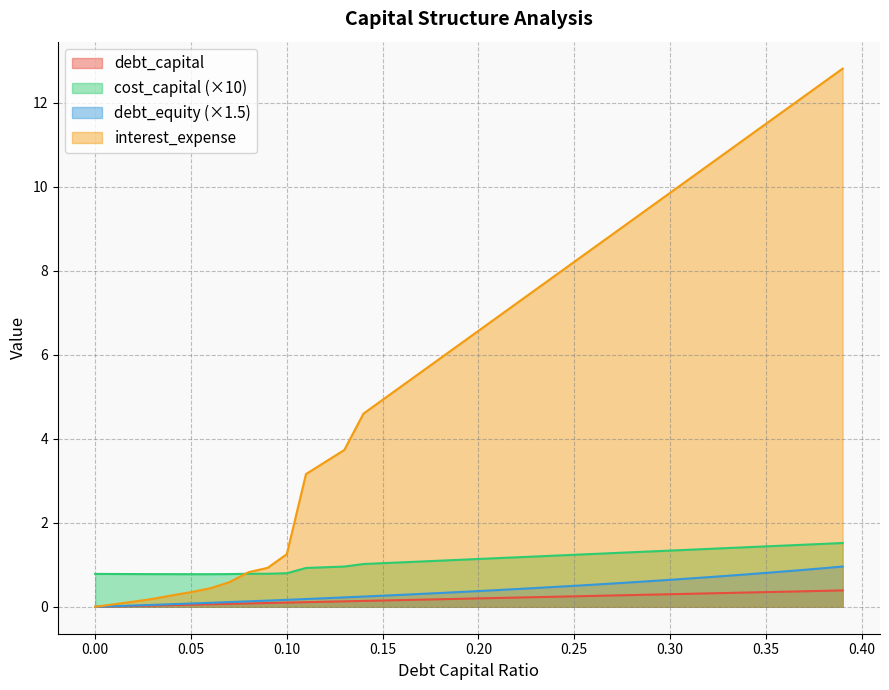

What is the sum of all cost_capital values?

44.4